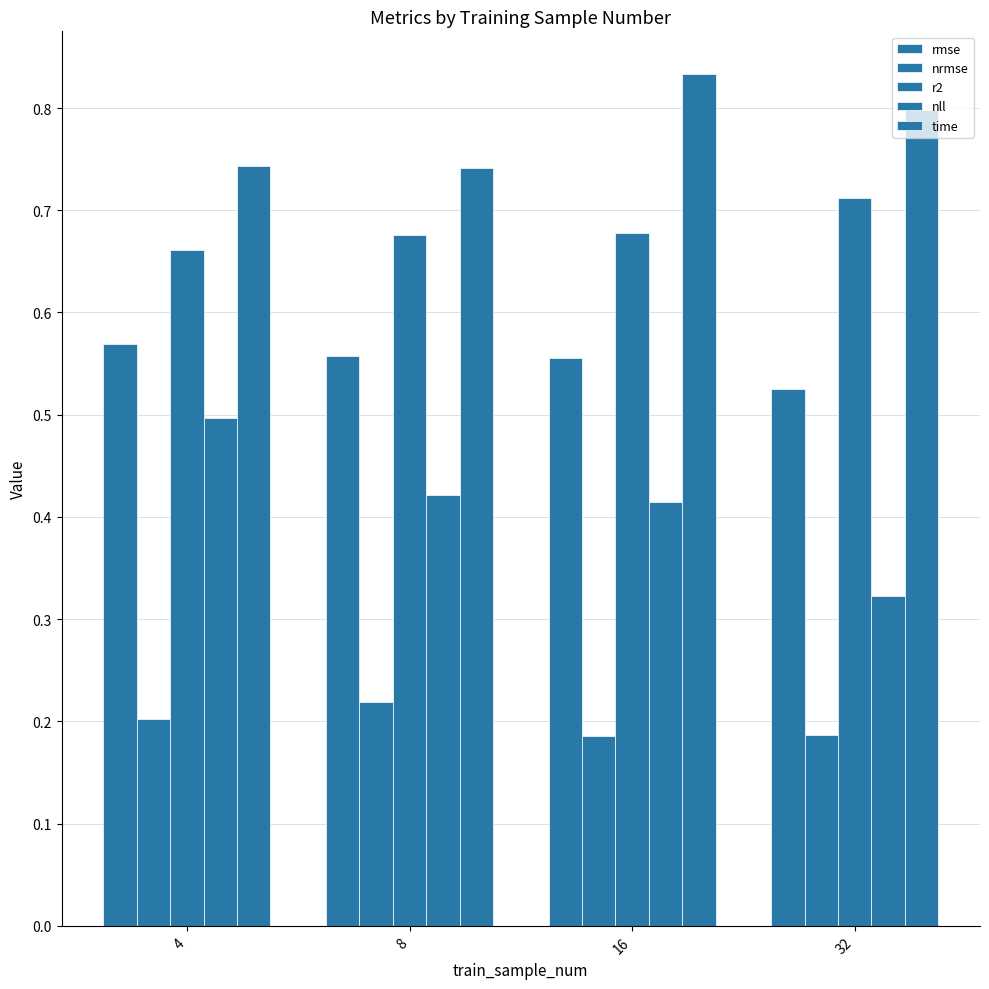

At 32, list the series in order from largest to smallest.

time, r2, rmse, nll, nrmse